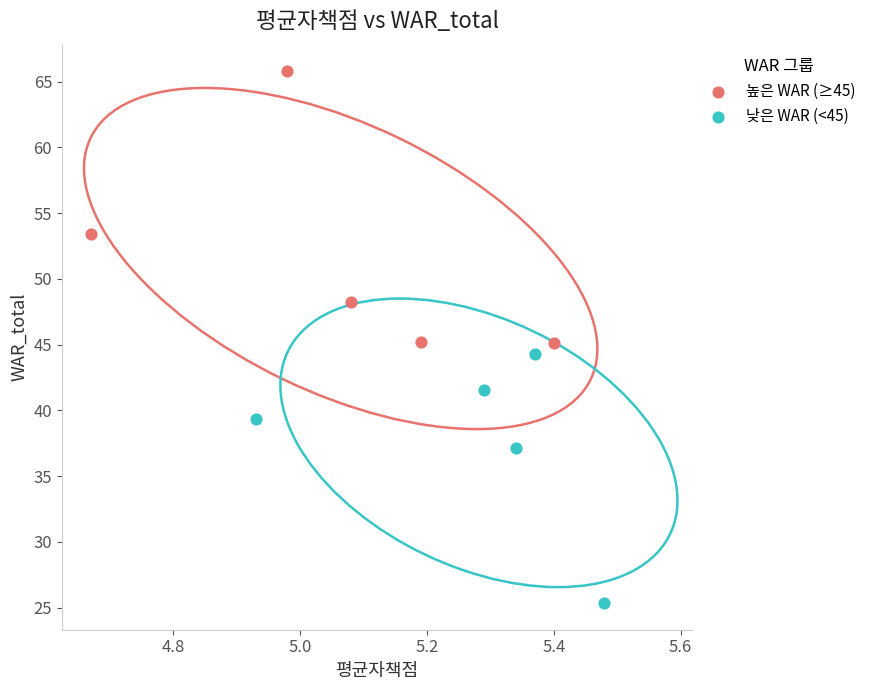

Which series has the largest Y range (max minus min)?

높은 WAR (≥45)